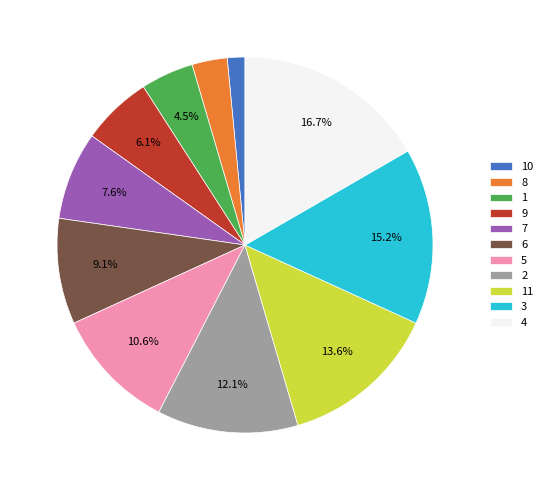

To the nearest percent, what percentage of the pie is 5?

11%